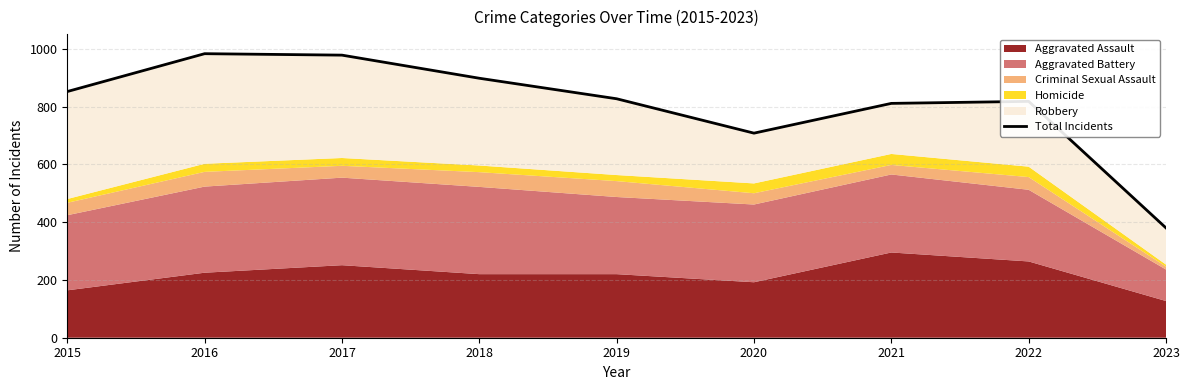

Reading left to right, transcribe all the data shown in this chart.

852	983	978	898	827	708	811	818	380